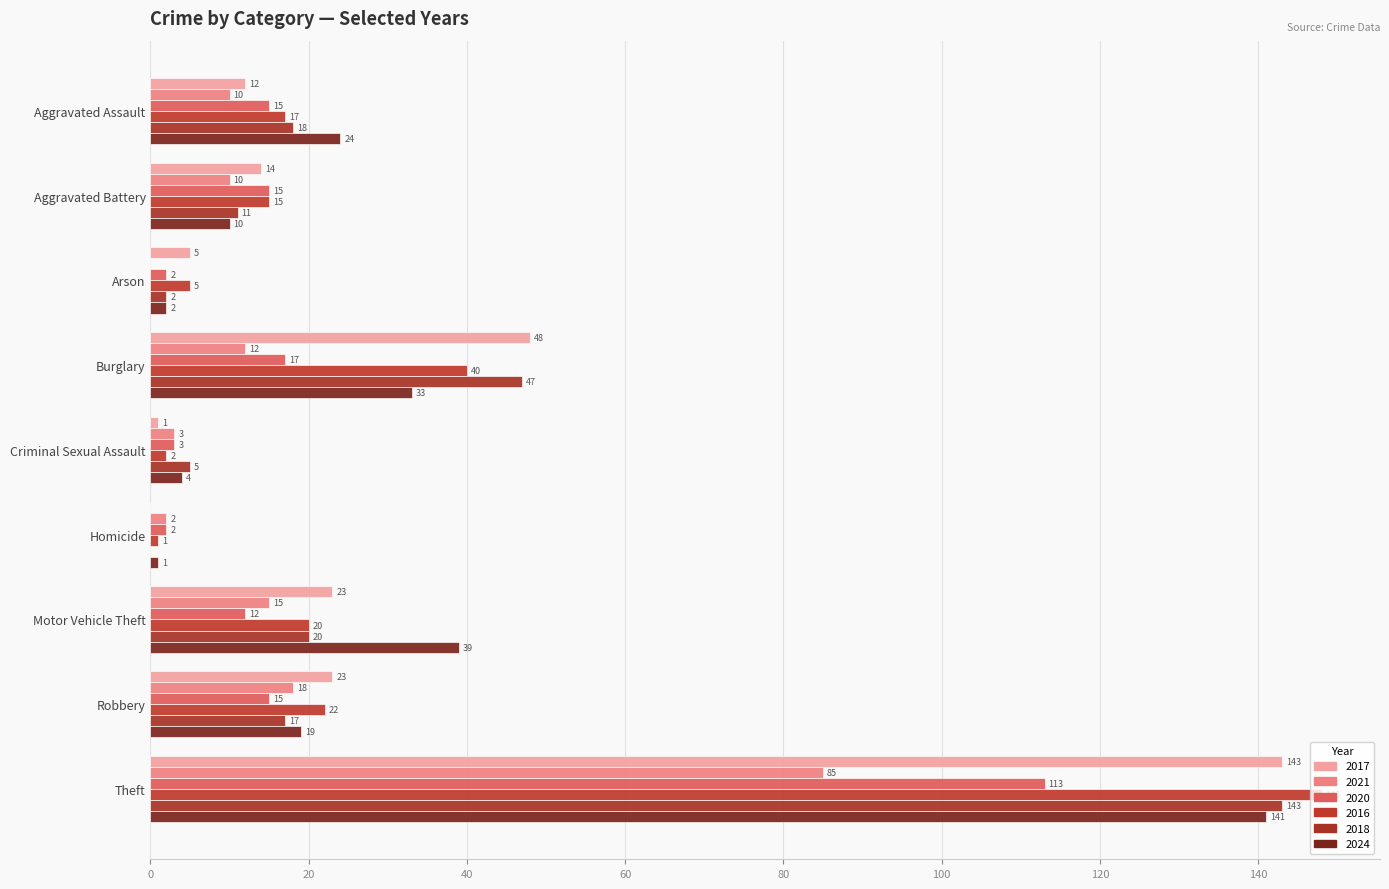

Count the number of data series in this chart.

6